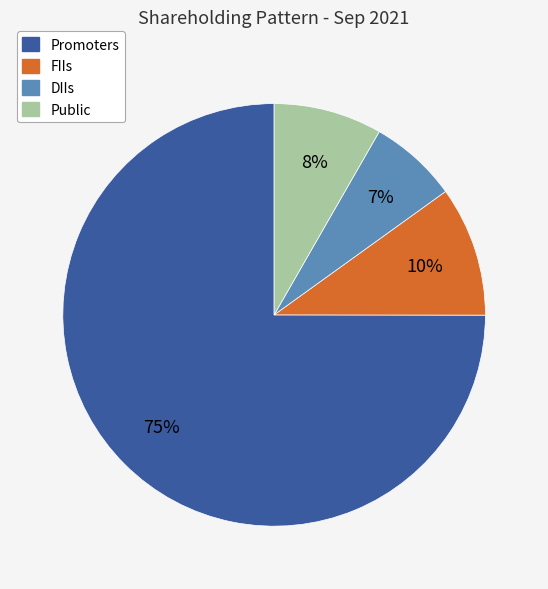

To the nearest percent, what is the average slice percentage?

25%